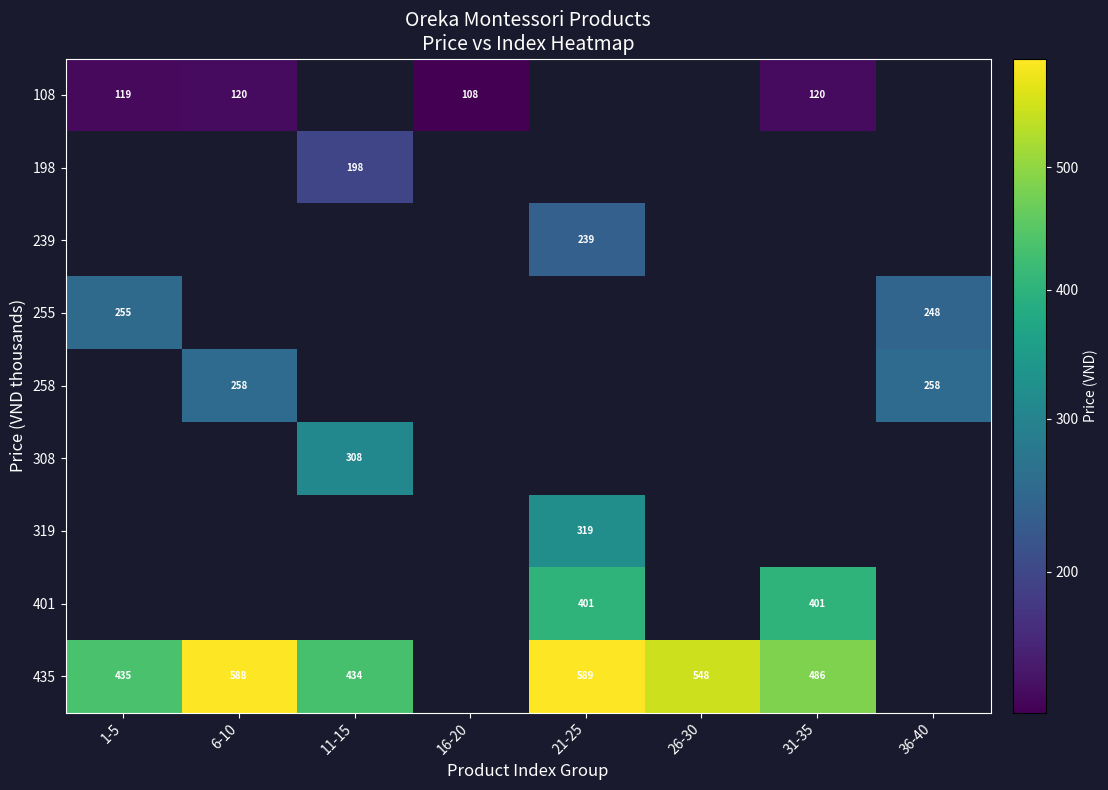

Is it true that 108 equals 197 at 31-35?

False